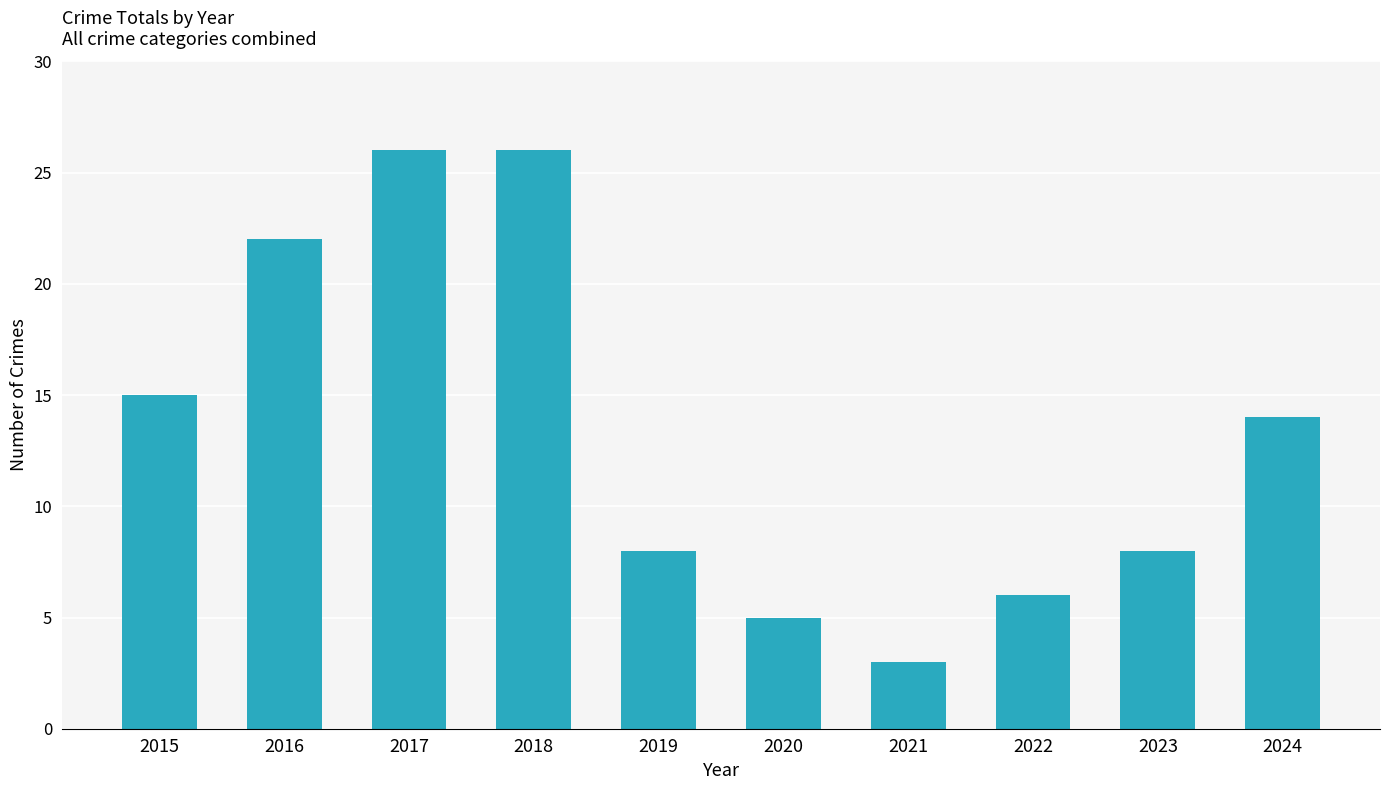

True or false: the data shows 26 at 2018.

True